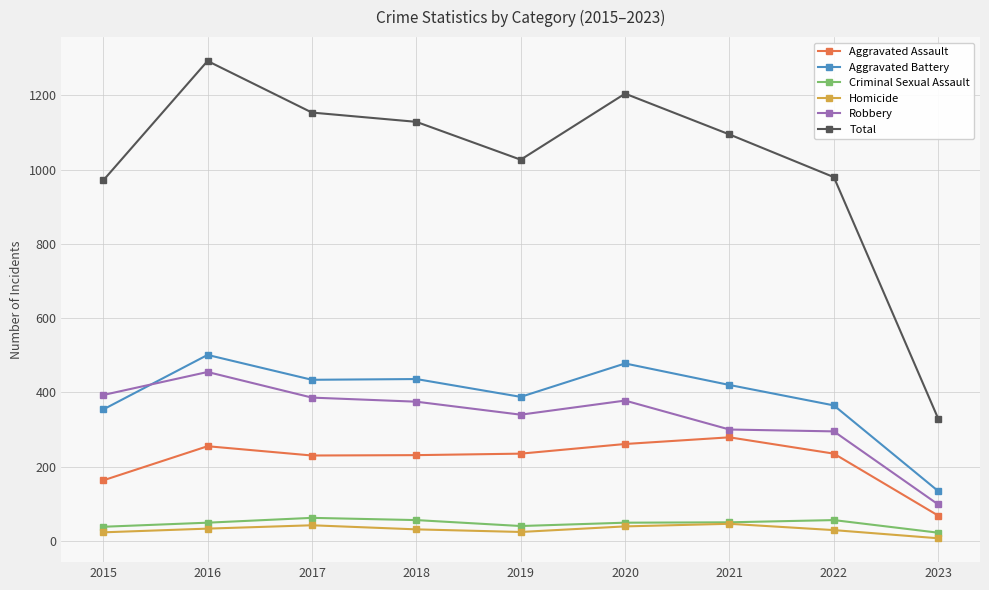

What is the spread (max minus min) of values at 2017?

1112